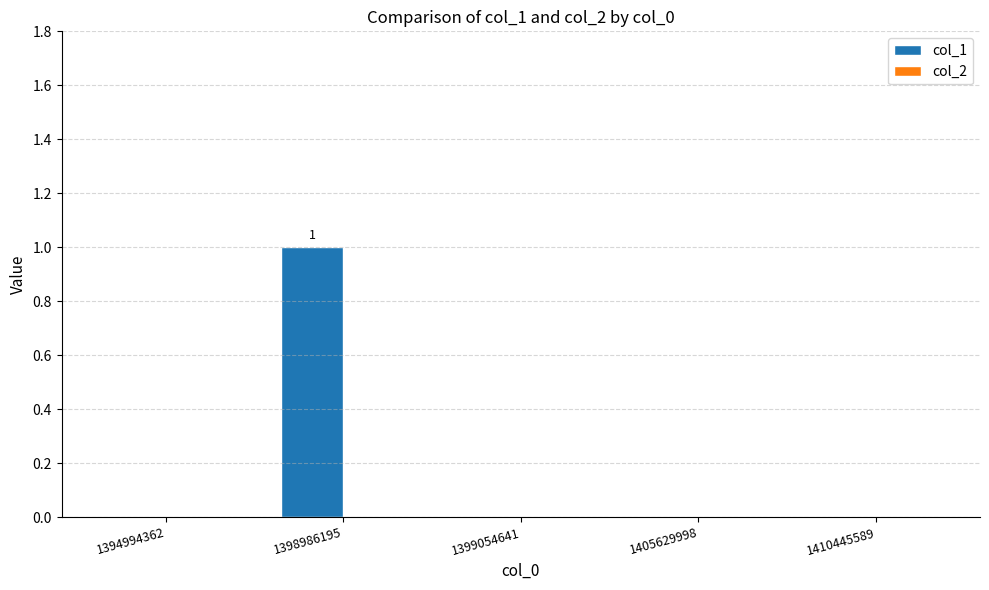

The chart shows a value of 0 at 1399054641. True or false?

True